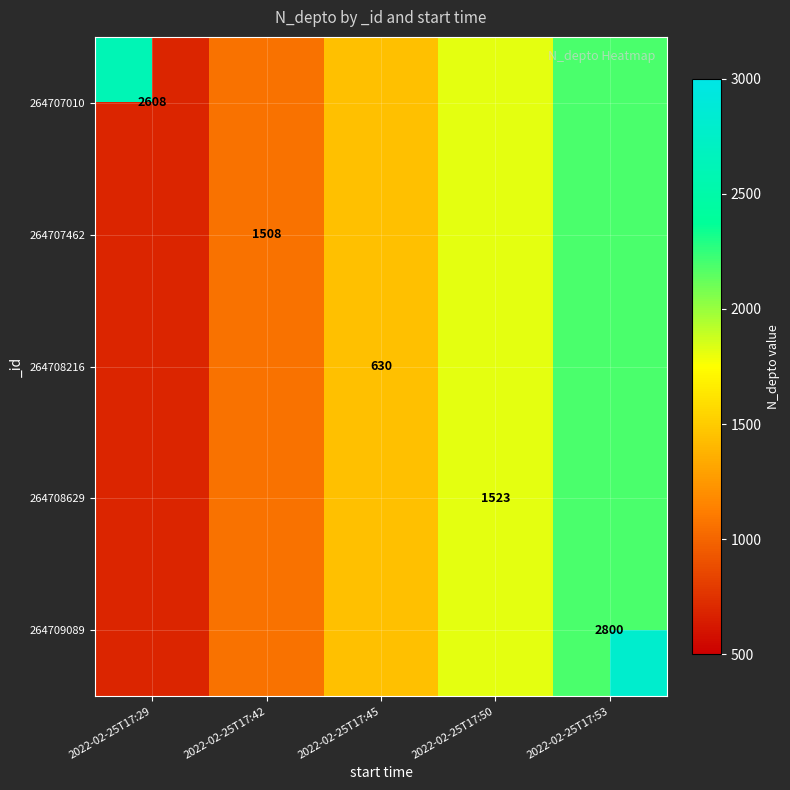

What is the maximum value for 264708216?

630